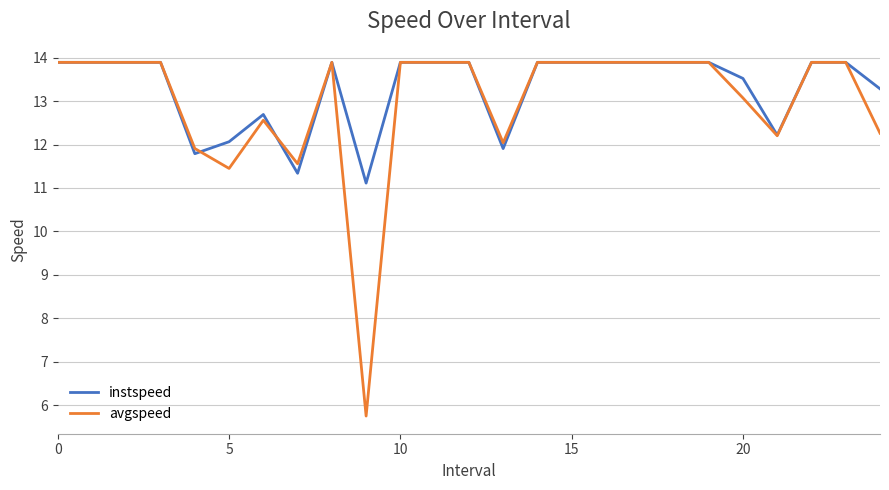

Which series has the widest spread of values?

avgspeed